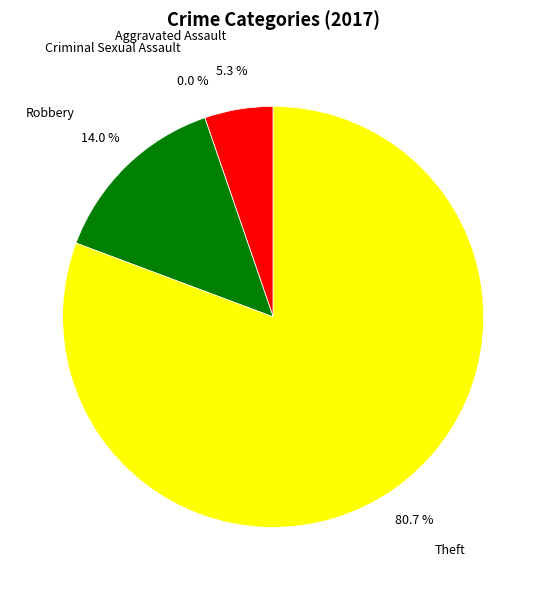

What is the ratio of the value at Theft to the value at Aggravated Assault?

15.3